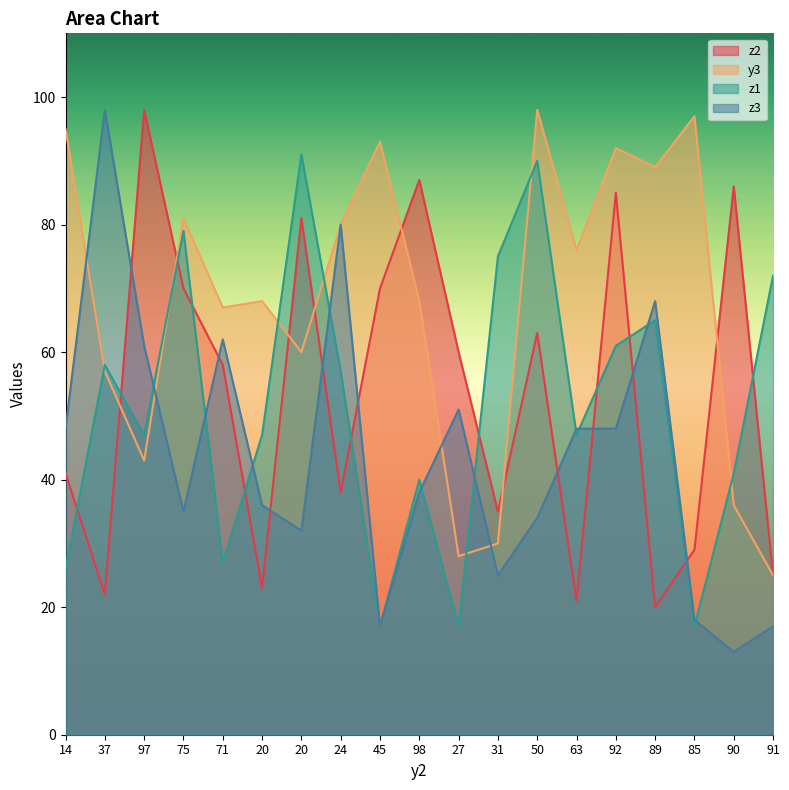

Reading right to left, list all the values displayed in this chart.

z2: 91=25	90=86	85=29	89=20	92=85	63=21	50=63	31=35	27=60	98=87	45=70	24=38	20=81	20=23	71=58	75=70	97=98	37=22	14=41
y3: 91=25	90=36	85=97	89=89	92=92	63=76	50=98	31=30	27=28	98=68	45=93	24=80	20=60	20=68	71=67	75=81	97=43	37=57	14=95
z1: 91=72	90=41	85=17	89=65	92=61	63=47	50=90	31=75	27=17	98=40	45=17	24=57	20=91	20=47	71=27	75=79	97=47	37=58	14=26
z3: 91=17	90=13	85=18	89=68	92=48	63=48	50=34	31=25	27=51	98=38	45=17	24=80	20=32	20=36	71=62	75=35	97=61	37=98	14=48